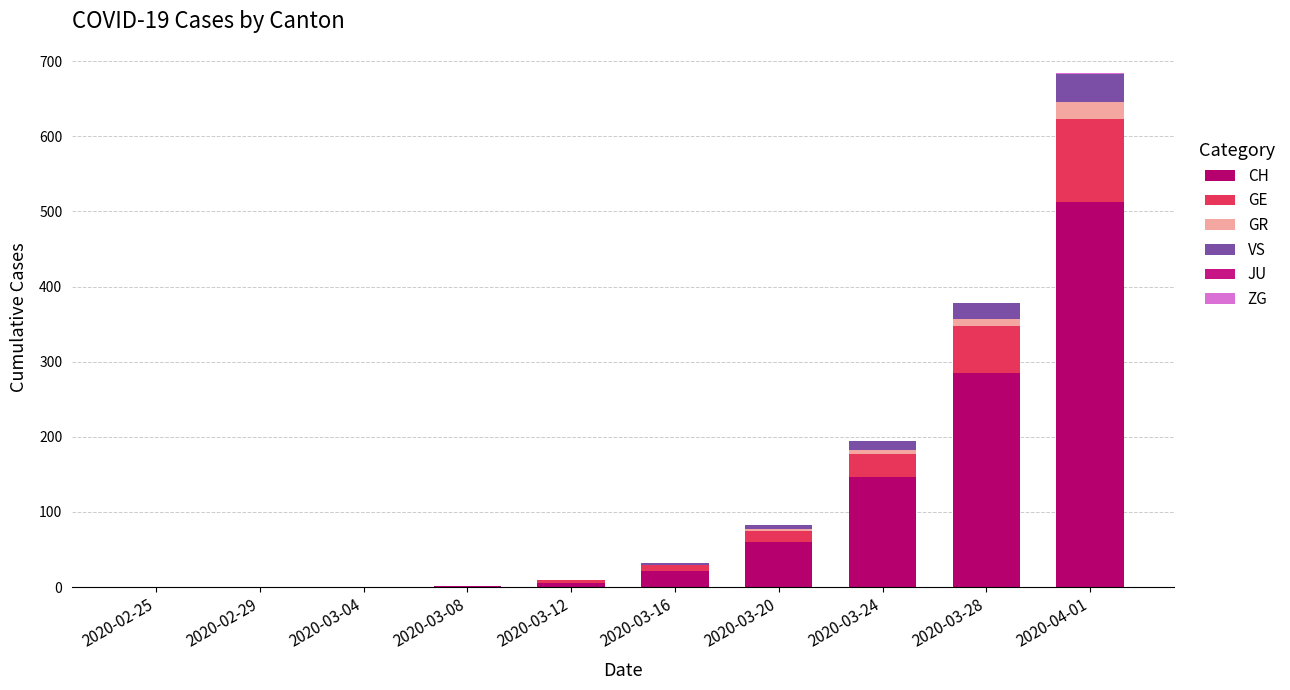

How many series are shown in this chart?

5